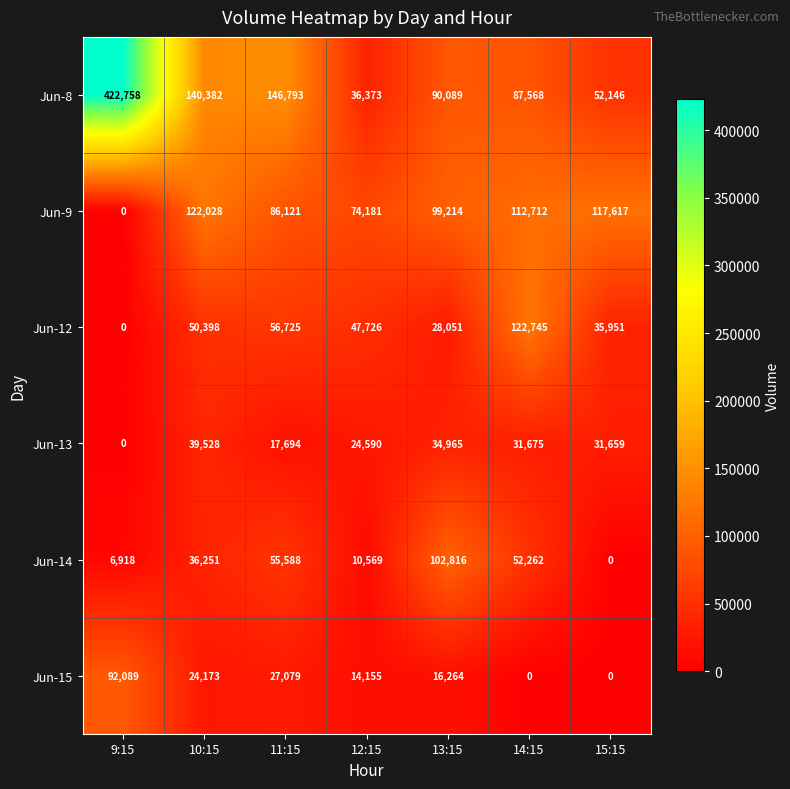

What is the maximum value for Jun-13?

39528